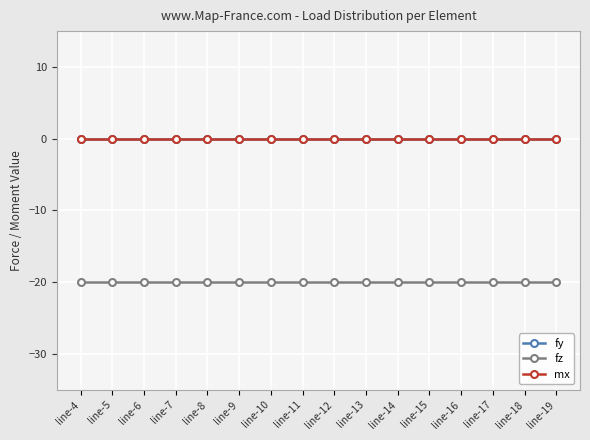

At which label is fy closest to 0?

line-4